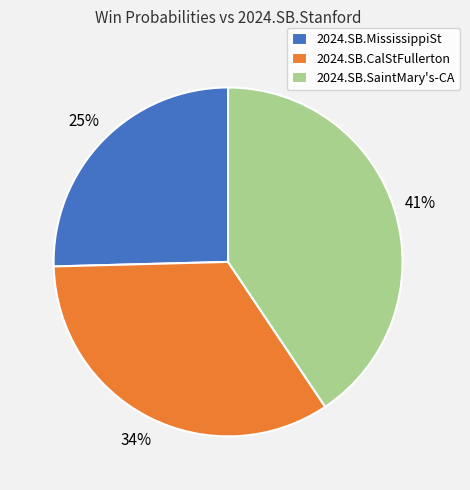

How many slices are in this pie chart?

3